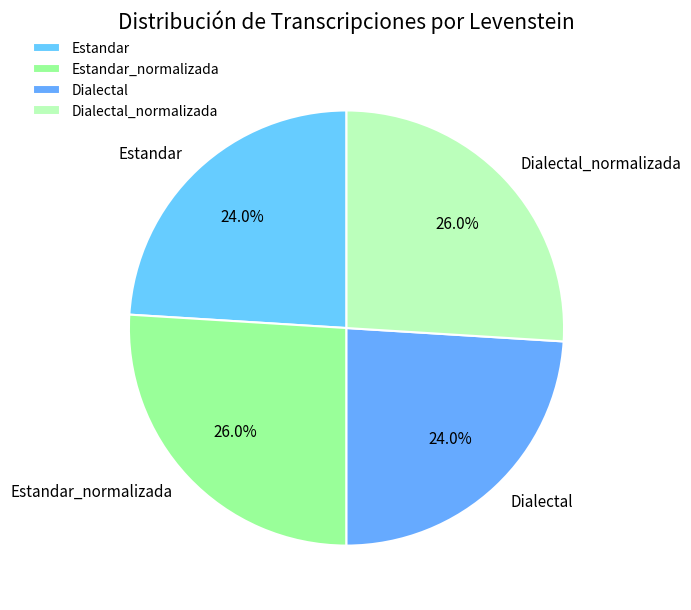

How many segments does this pie chart have?

4